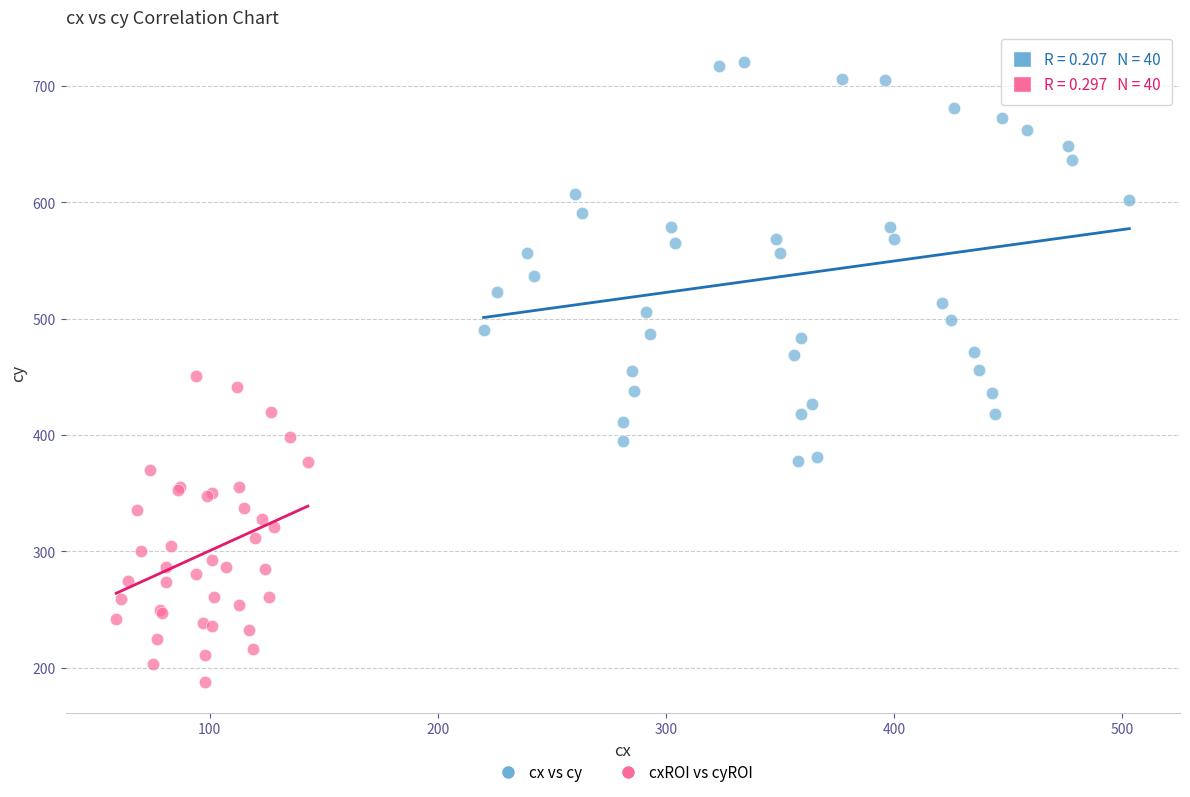

Which series has the largest Y range (max minus min)?

cx vs cy